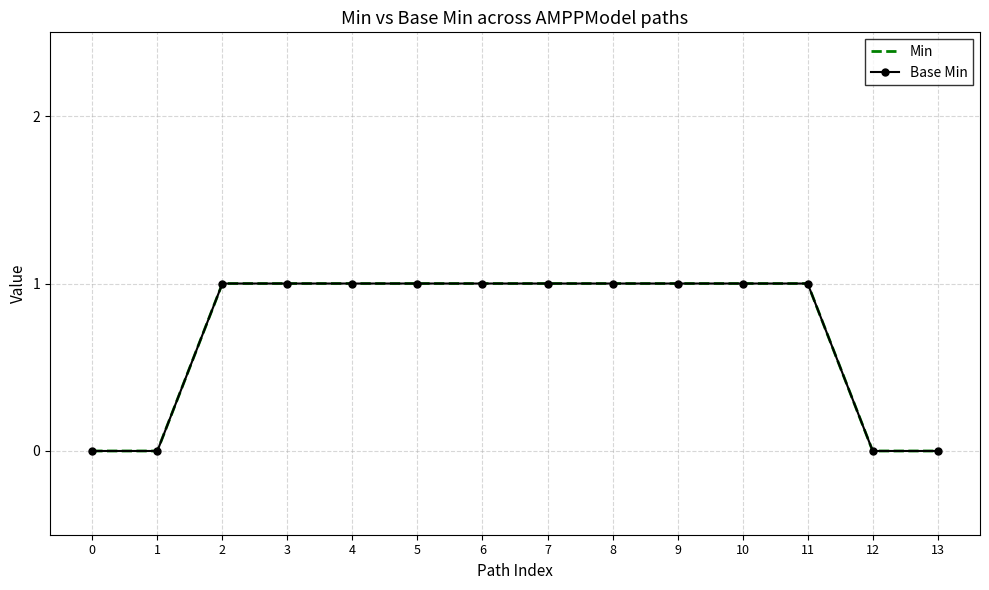

Reading right to left, extract all data points from this chart.

Min: 13=0	12=0	11=1	10=1	9=1	8=1	7=1	6=1	5=1	4=1	3=1	2=1	1=0	0=0
Base Min: 13=0	12=0	11=1	10=1	9=1	8=1	7=1	6=1	5=1	4=1	3=1	2=1	1=0	0=0